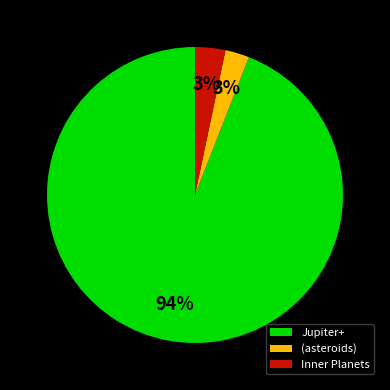

To the nearest percent, what is the difference between the Inner Planets and Jupiter+ slice percentages?

91%